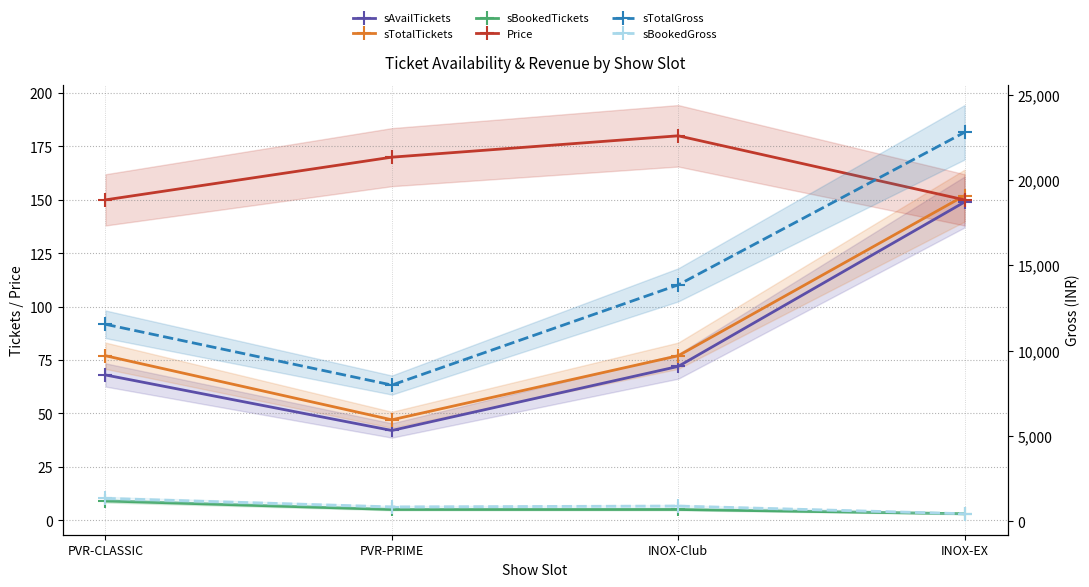

At which category is the sum across all series the highest?

INOX-EX